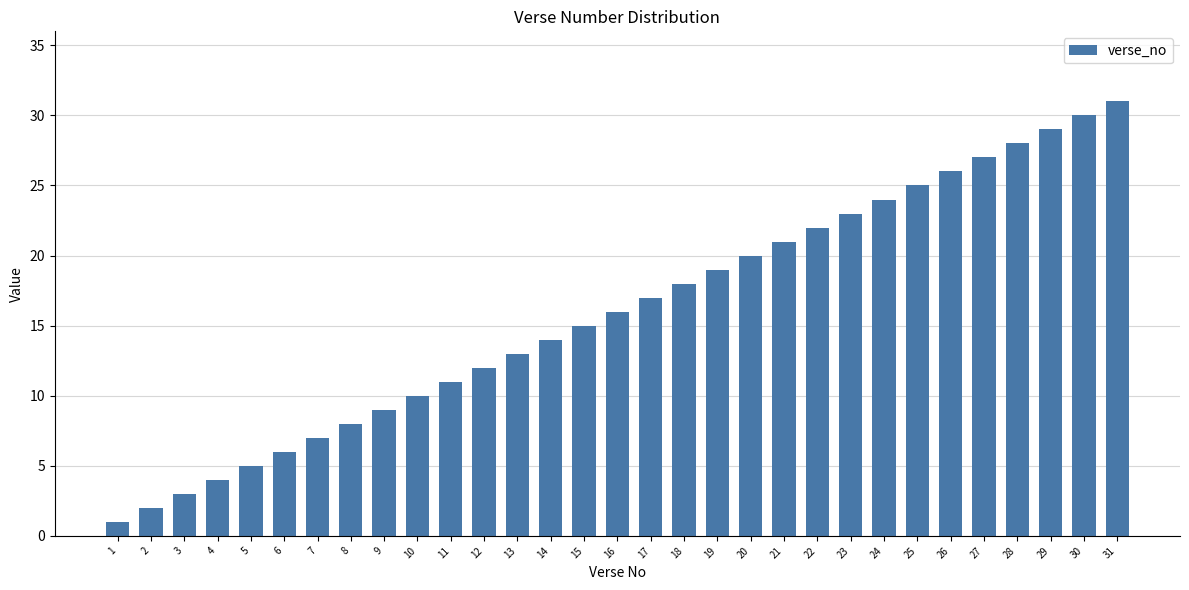

What is the average value?

16